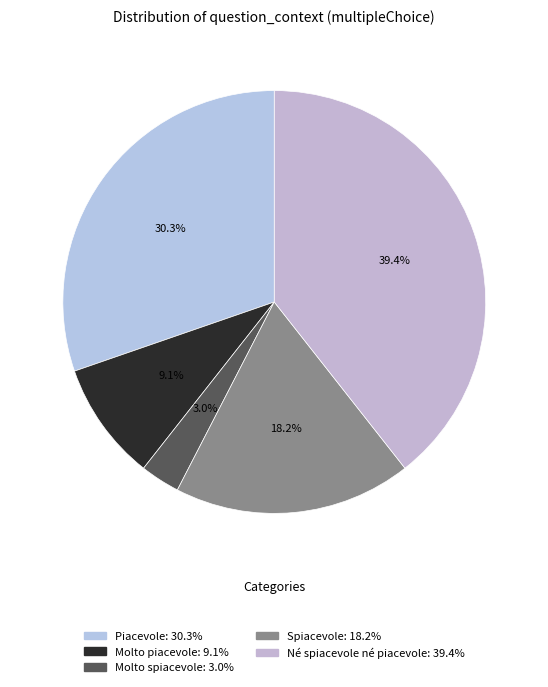

Combined, what portion of the pie is Molto piacevole and Né spiacevole né piacevole?

48.5%